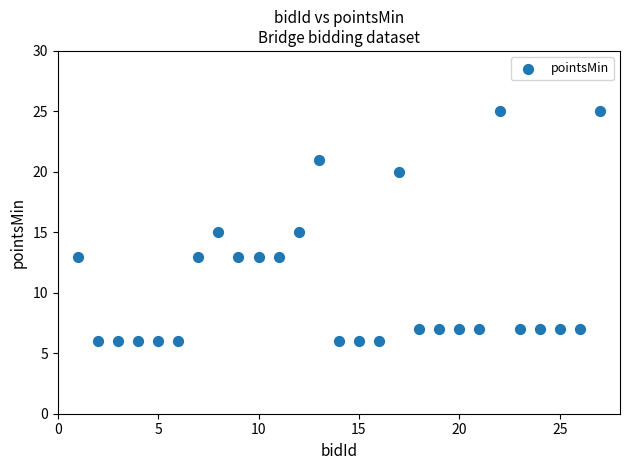

What is the range of Y values (max minus min)?

19